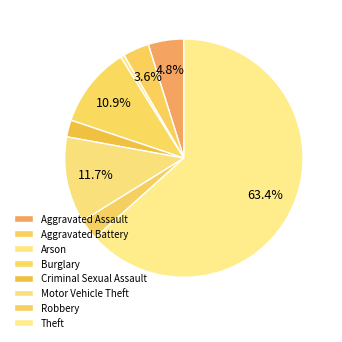

To the nearest percent, what is the difference between the largest and smallest slice percentages?

63%